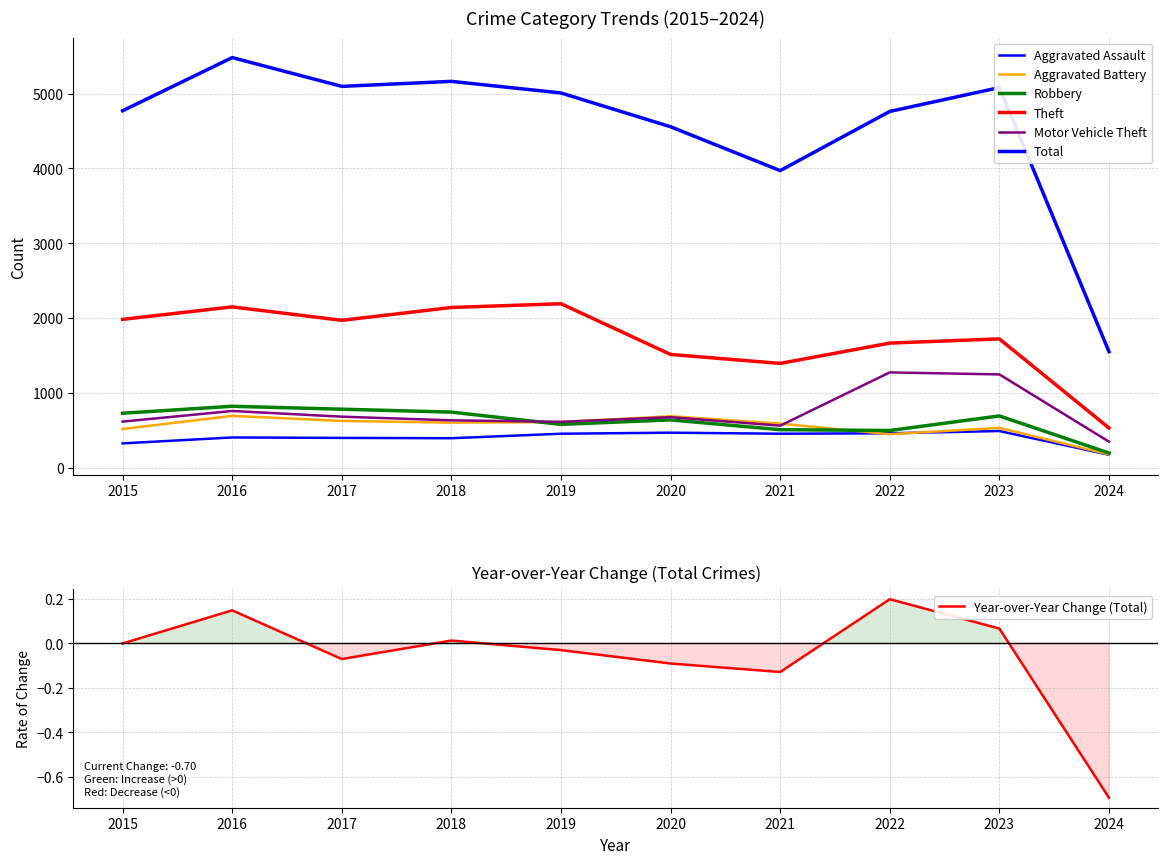

At which category does Theft reach its first local valley?

2017